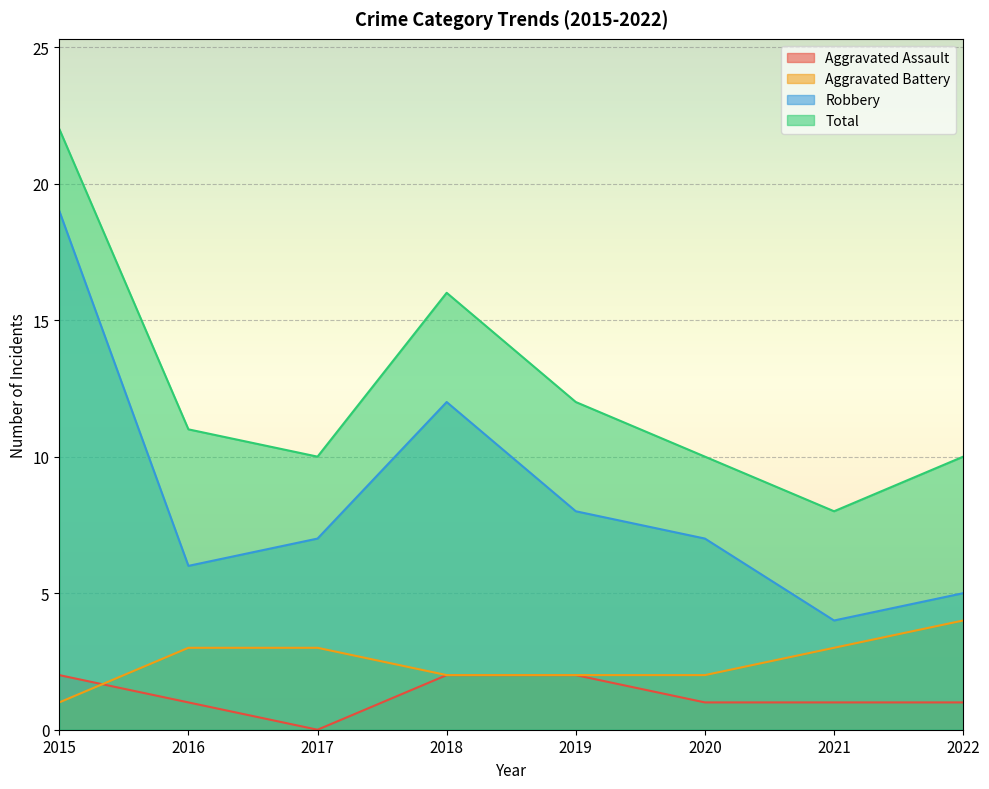

What is the sum of all Aggravated Assault values?

10